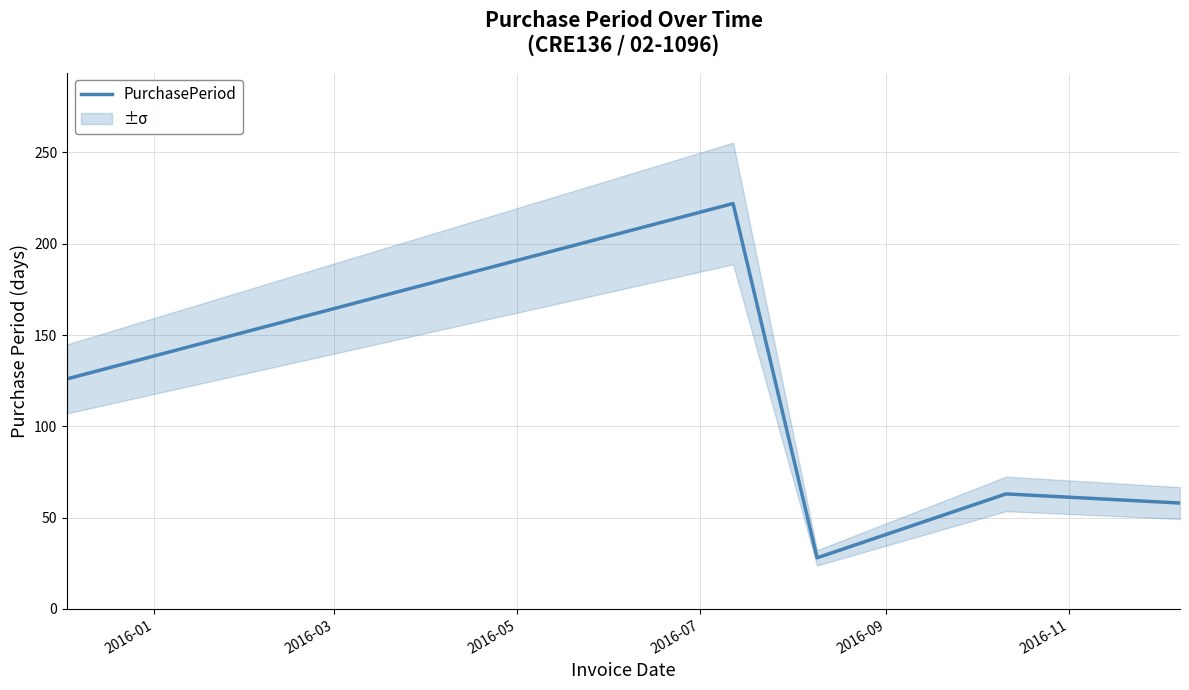

How many interior local valleys (lower than both neighbors) does the data have?

1